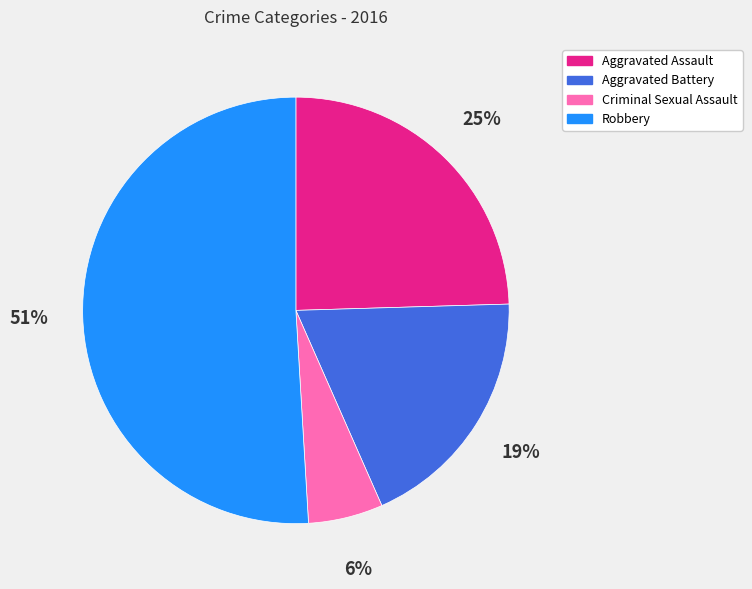

Count the number of slices in the pie.

4